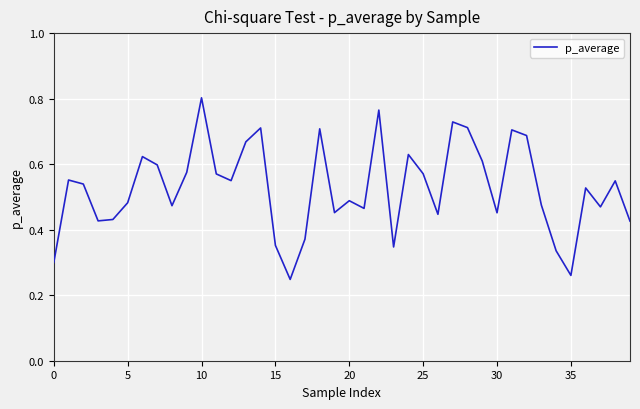

At which category does the chart reach its peak across all series?

10